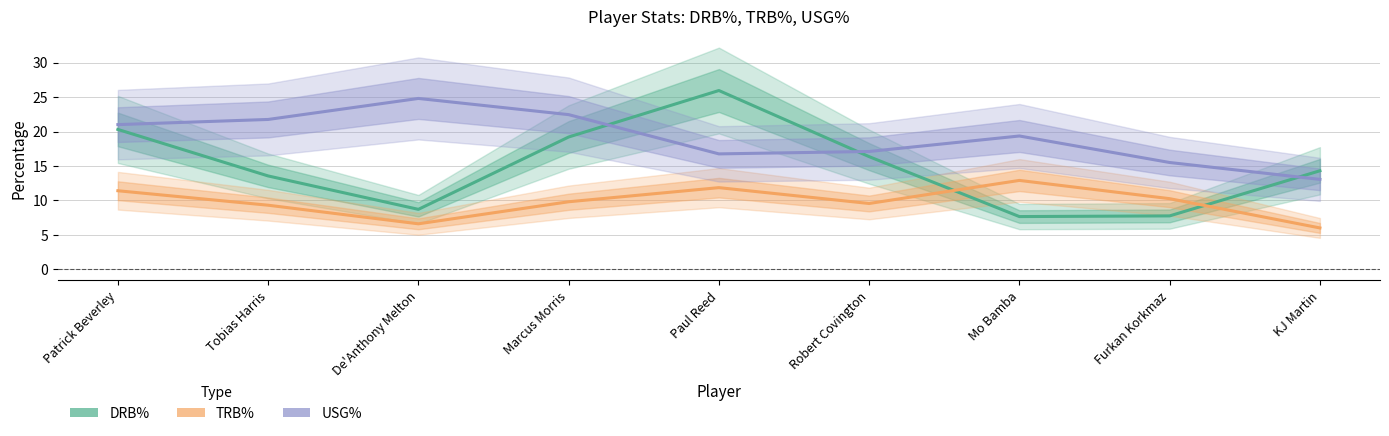

What is the difference between the maximum and minimum values in the USG% series?

11.7